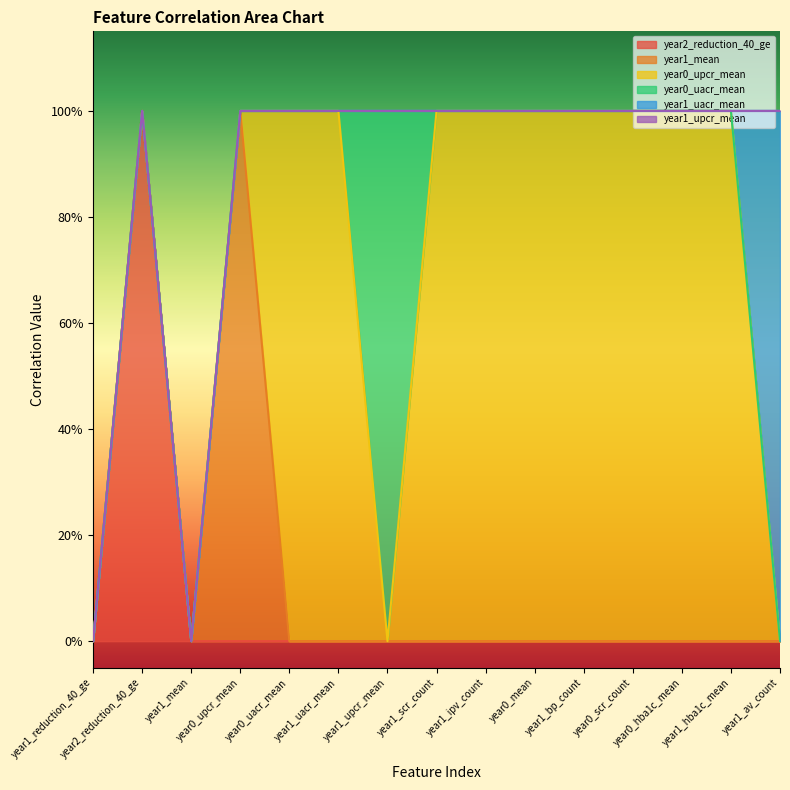

How many data points does each series have?

15